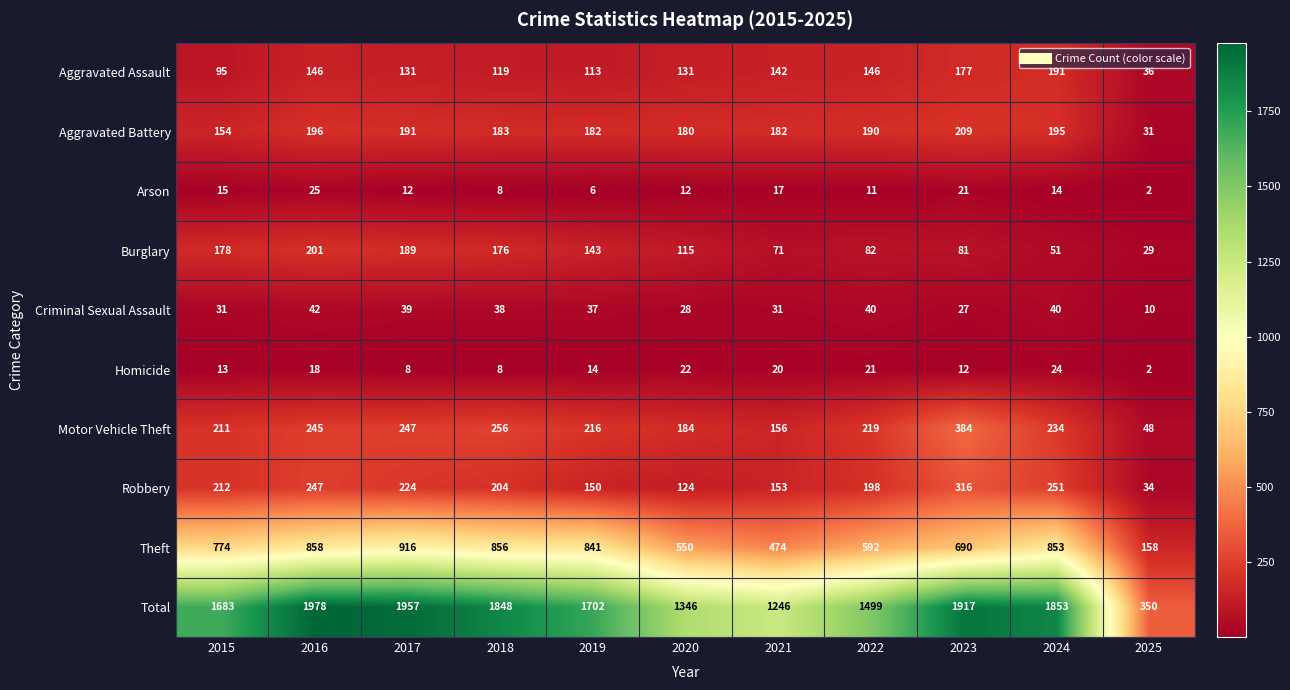

Which series has the largest range (max minus min)?

Total